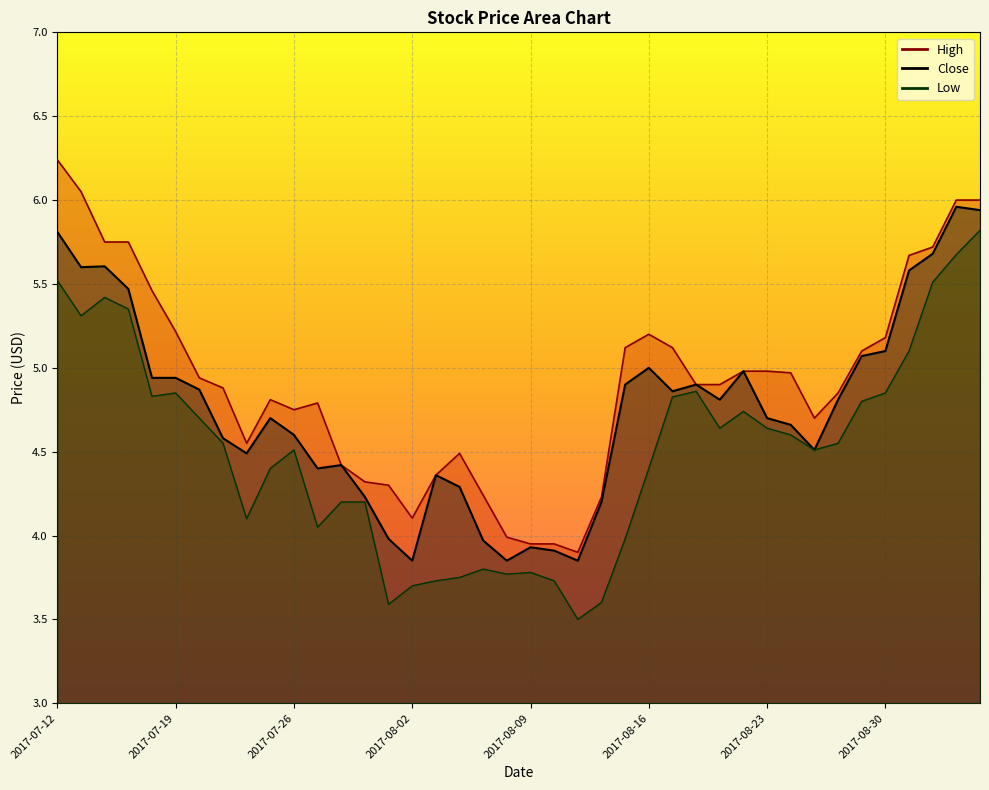

Reading left to right, what are all the values shown in this chart?

High: 6.2	6.1	5.8	5.8	5.5	5.2	4.9	4.9	4.6	4.8	4.8	4.8	4.4	4.3	4.3	4.1	4.4	4.5	4.2	4.0	4.0	4.0	3.9	4.2	5.1	5.2	5.1	4.9	4.9	5.0	5.0	5.0	4.7	4.8	5.1	5.2	5.7	5.7	6.0	6.0
Low: 5.5	5.3	5.4	5.3	4.8	4.8	4.7	4.6	4.1	4.4	4.5	4.1	4.2	4.2	3.6	3.7	3.7	3.8	3.8	3.8	3.8	3.7	3.5	3.6	4.0	4.4	4.8	4.9	4.6	4.7	4.6	4.6	4.5	4.6	4.8	4.8	5.1	5.5	5.7	5.8
Close: 5.8	5.6	5.6	5.5	4.9	4.9	4.9	4.6	4.5	4.7	4.6	4.4	4.4	4.2	4.0	3.8	4.4	4.3	4.0	3.8	3.9	3.9	3.8	4.2	4.9	5.0	4.9	4.9	4.8	5.0	4.7	4.7	4.5	4.8	5.1	5.1	5.6	5.7	6.0	5.9